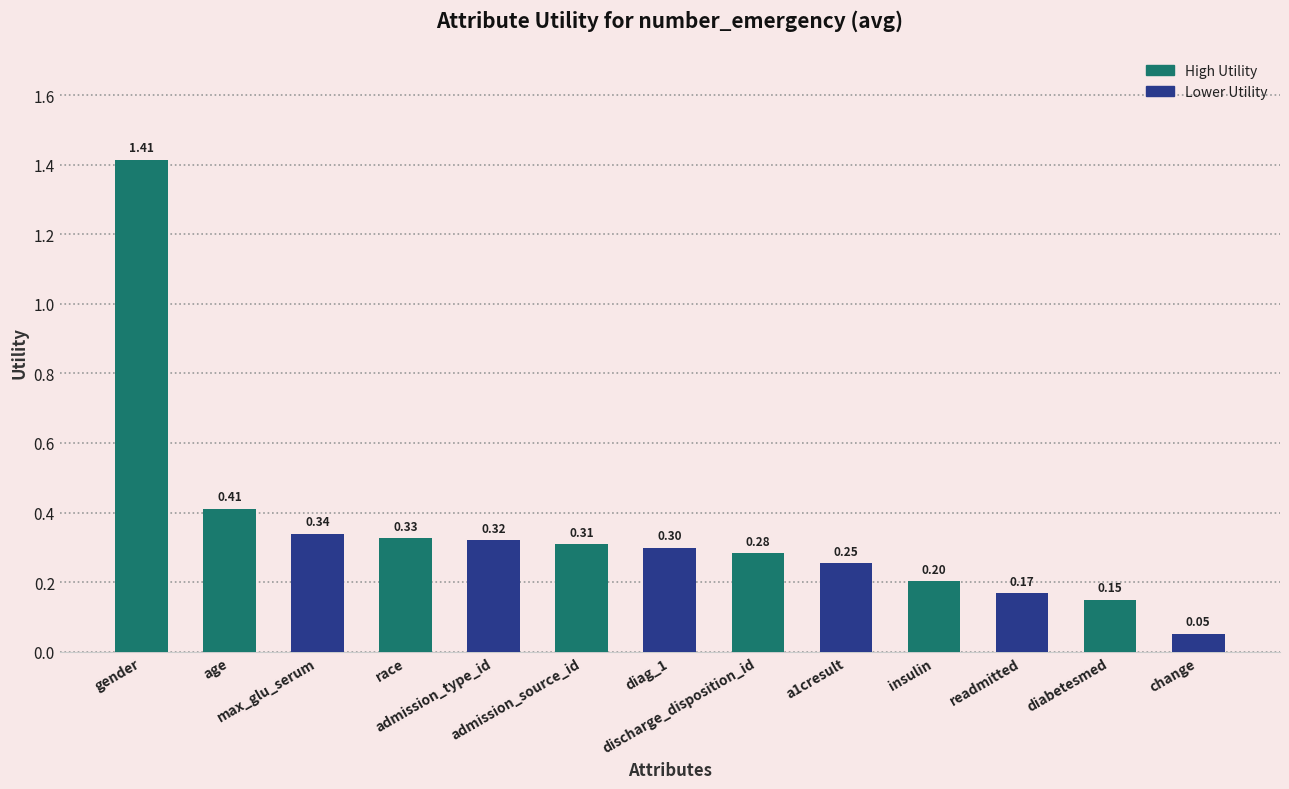

Which category has the lowest value across all series?

change